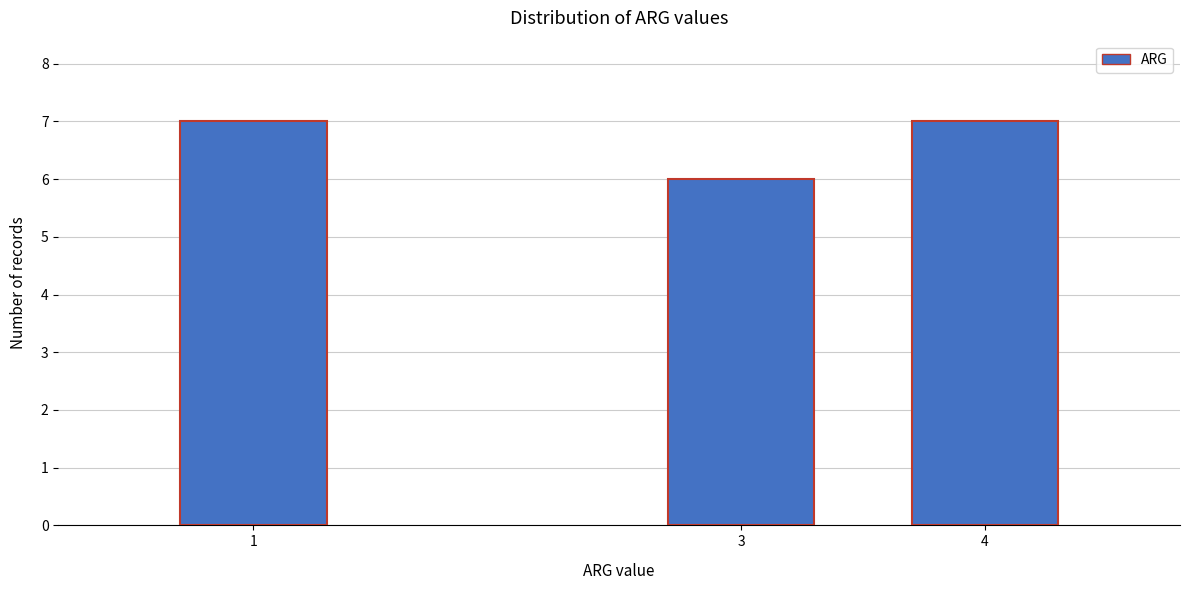

Reading left to right, list all the values displayed in this chart.

7	6	7